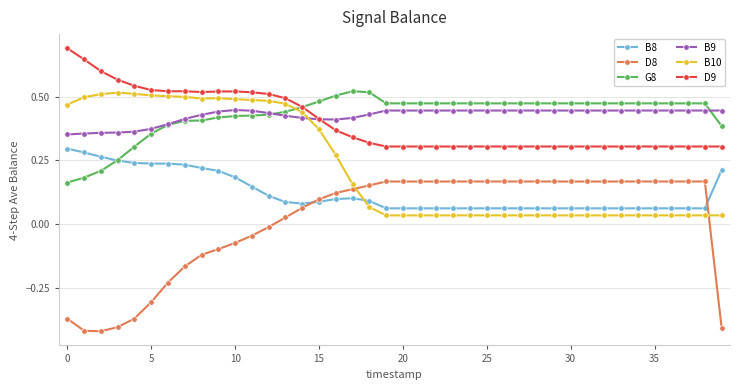

True or false: G8 and D8 cross at least once.

False